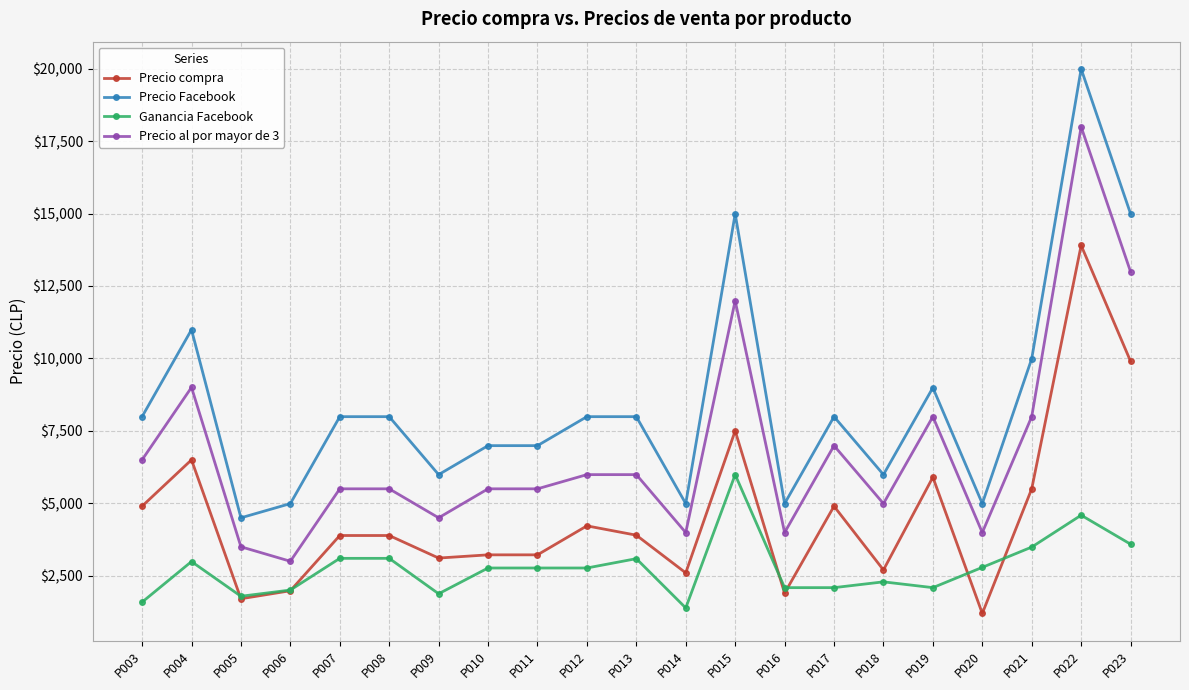

Is the value of Precio al por mayor de 3 at P013 greater than the value of Precio Facebook at P015?

No